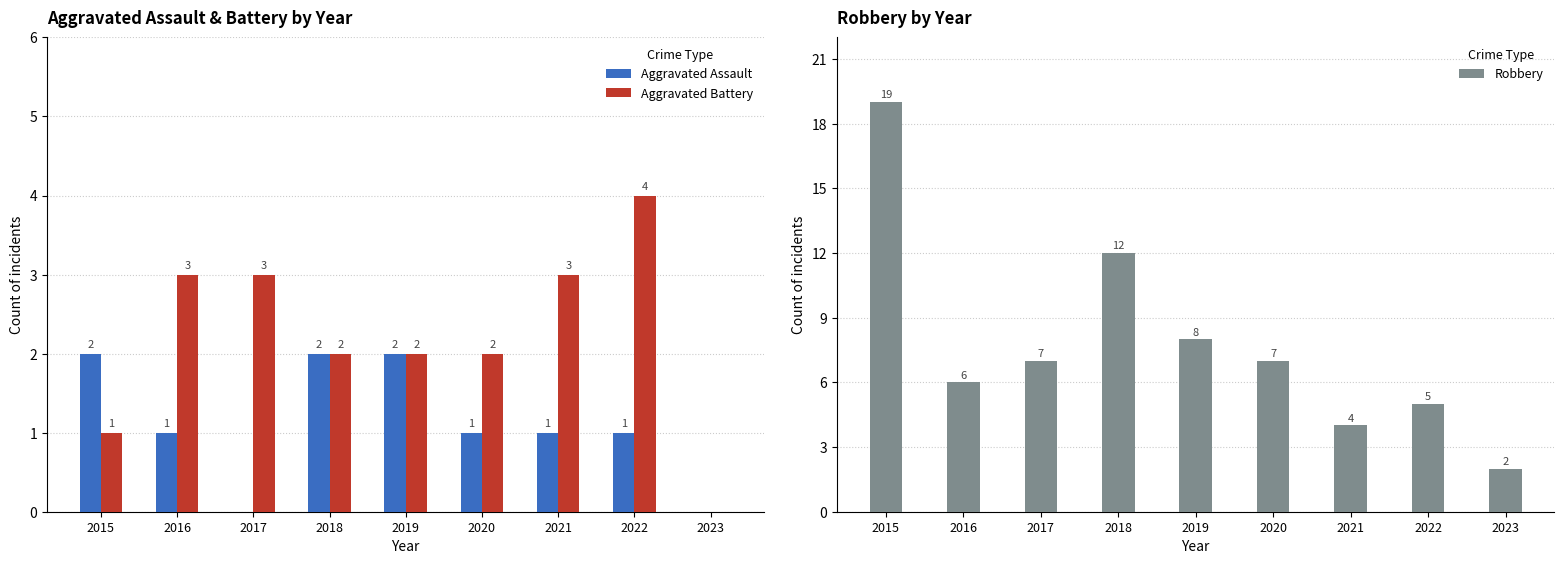

How many positive values does the Aggravated Battery series have?

8